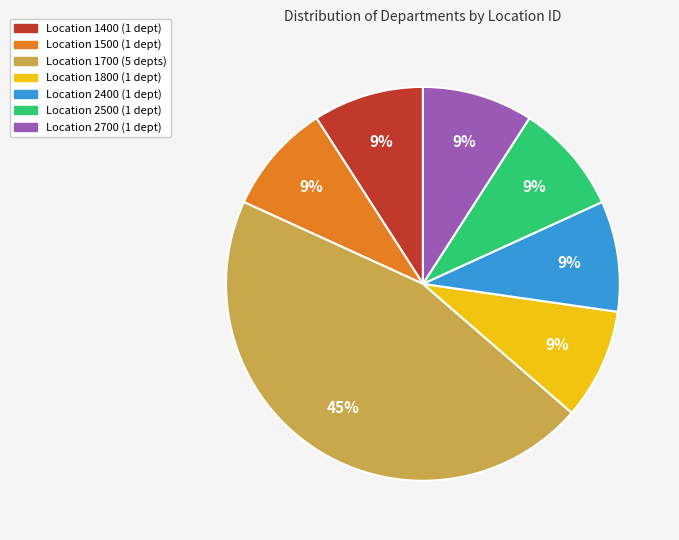

To the nearest percent, what is the average slice percentage?

14%